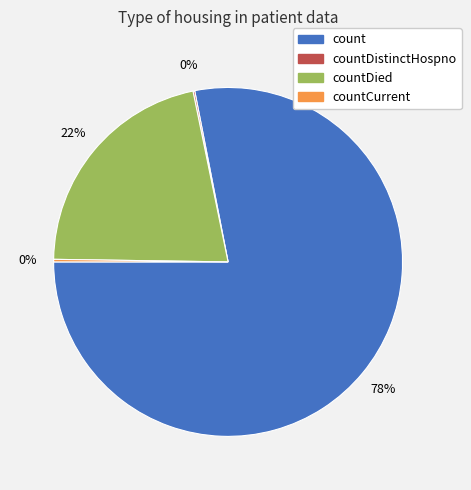

Is there a majority slice in this chart?

Yes